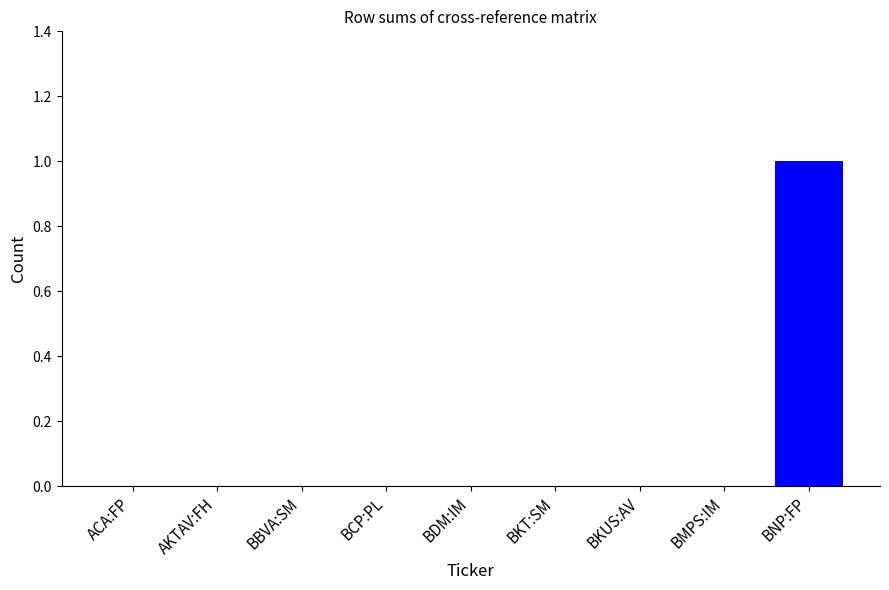

Reading left to right, list all the values displayed in this chart.

ACA:FP=0	AKTAV:FH=0	BBVA:SM=0	BCP:PL=0	BDM:IM=0	BKT:SM=0	BKUS:AV=0	BMPS:IM=0	BNP:FP=1